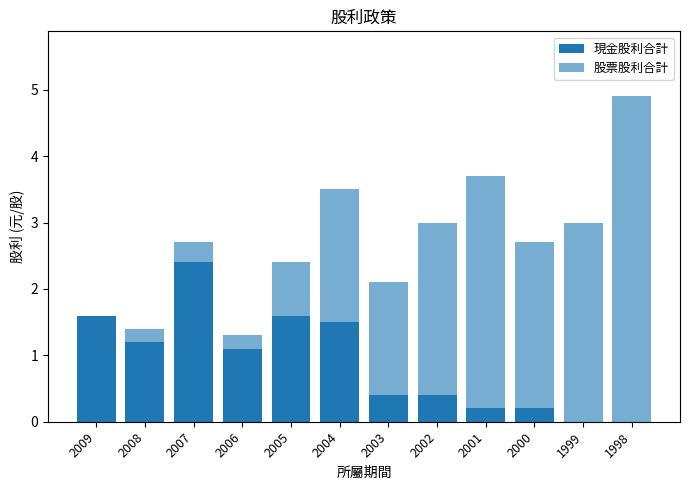

Are the bars grouped side by side (vs. stacked)?

No